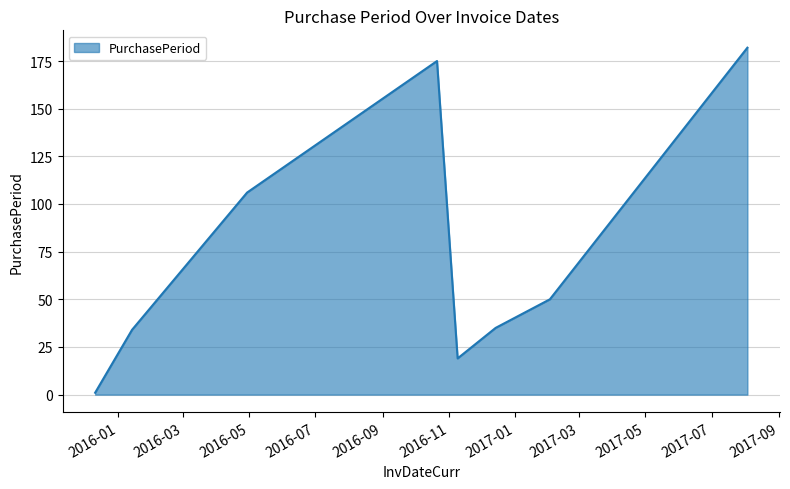

What is the average value?

75